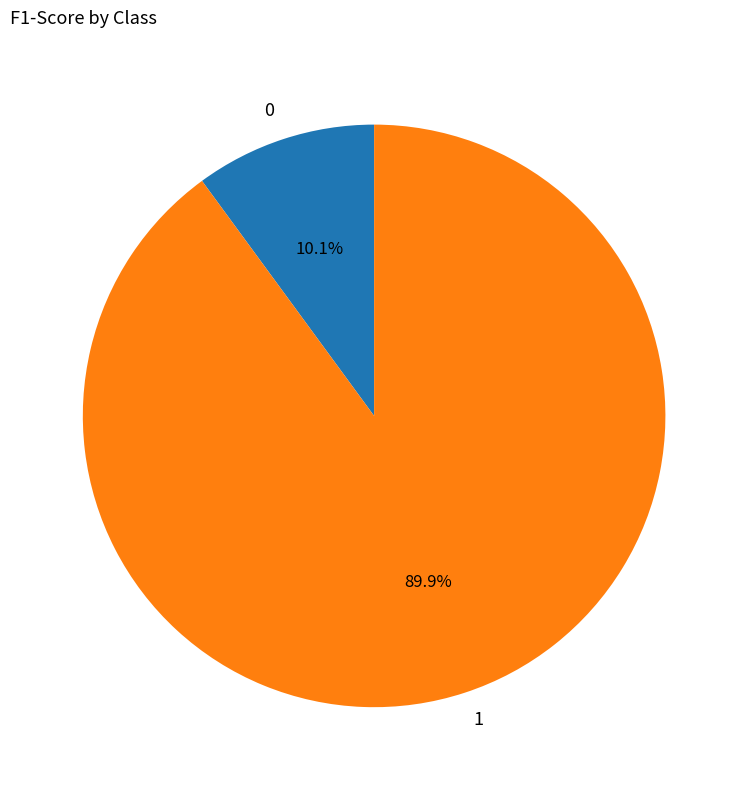

Does any single category account for the majority?

Yes